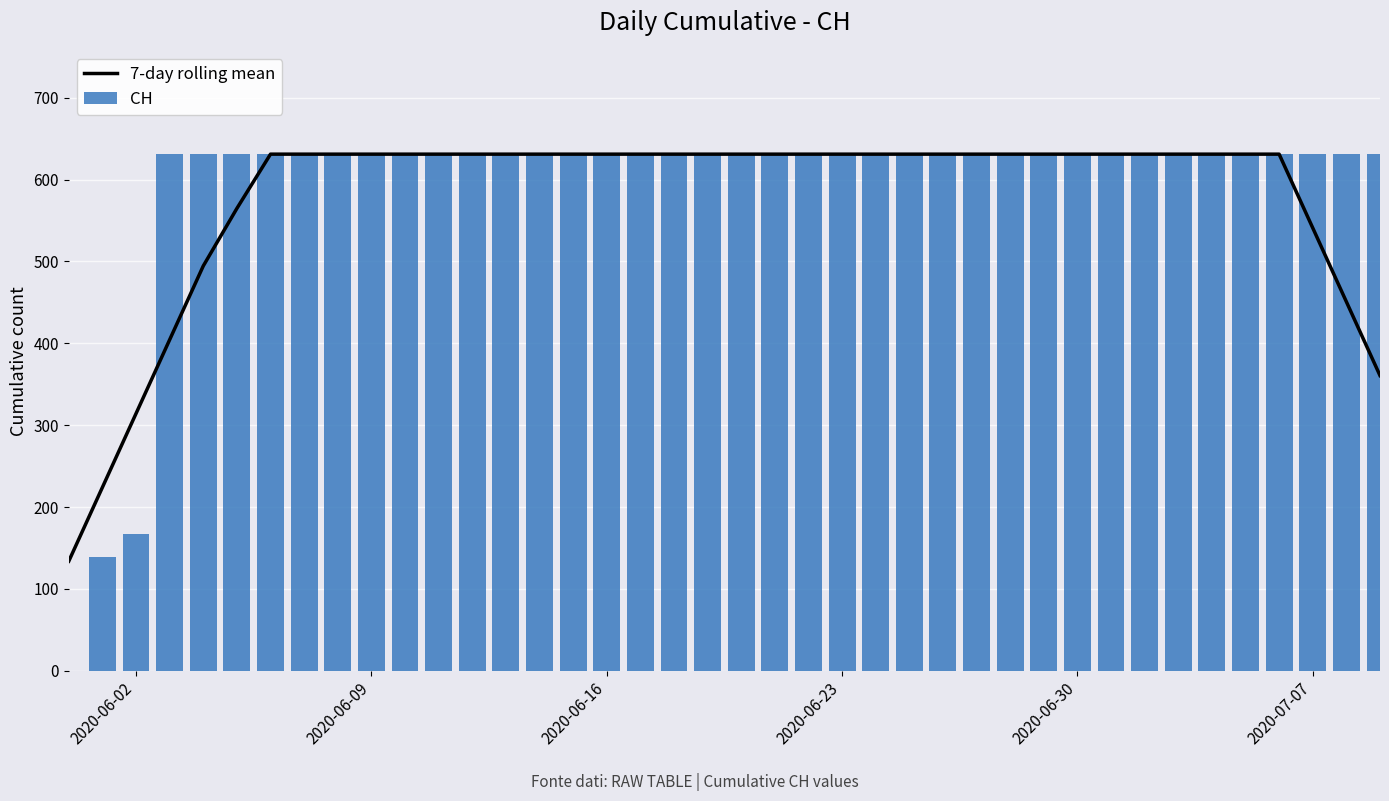

What is the minimum value for 7-day rolling mean?

133.9